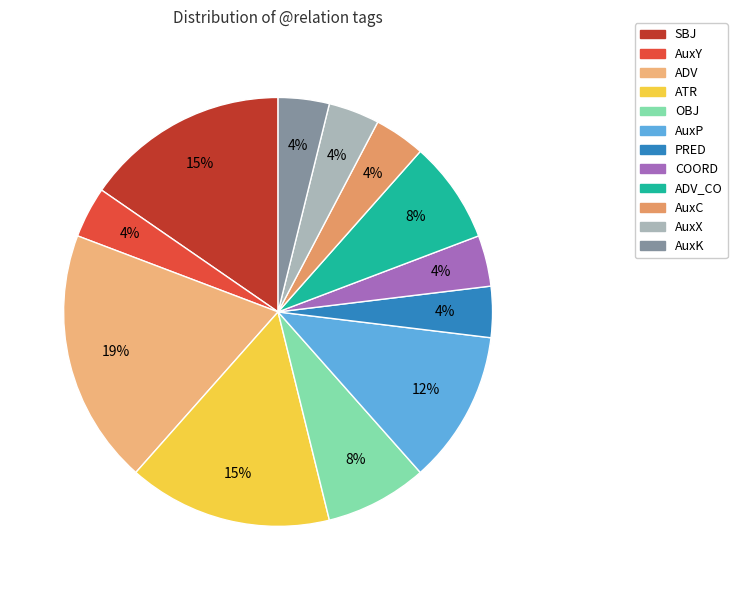

Count the number of slices in the pie.

12